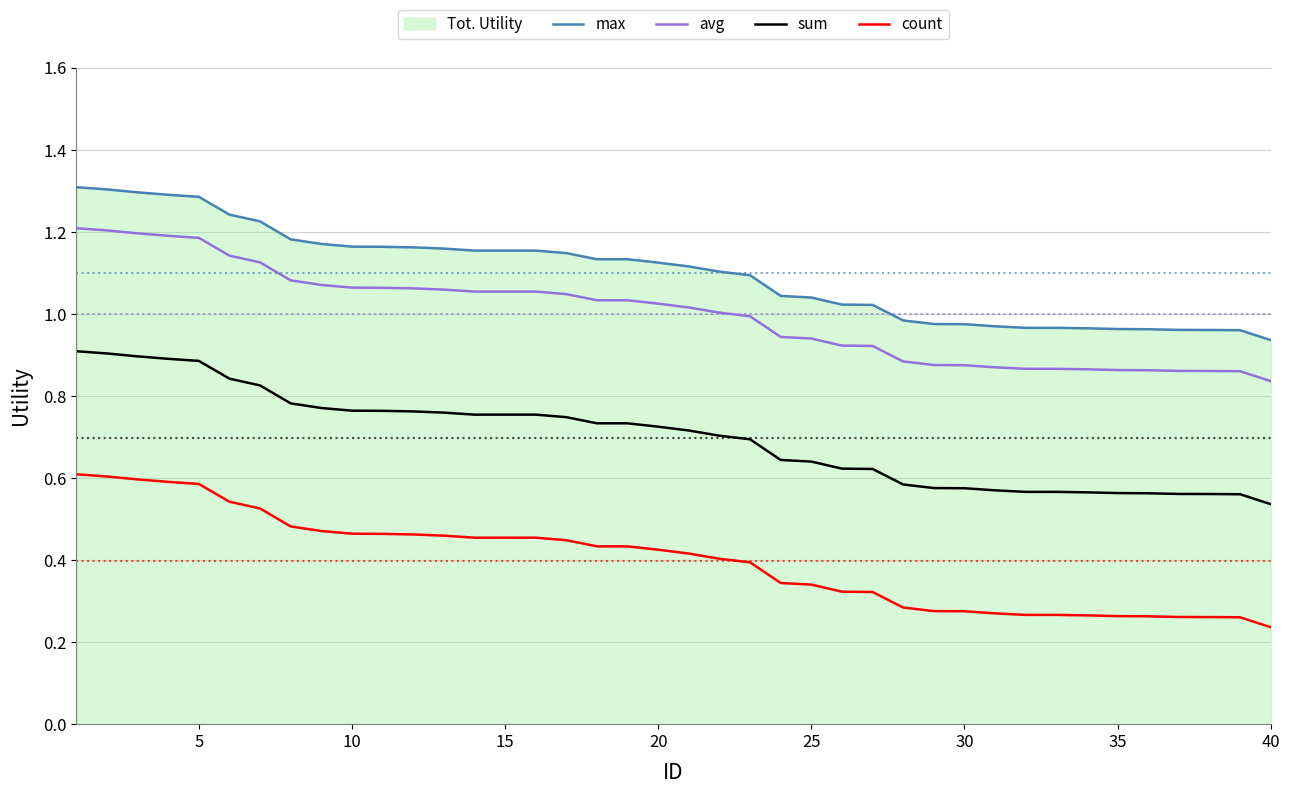

Rank the series by their maximum value, from highest to lowest.

max, avg, sum, count